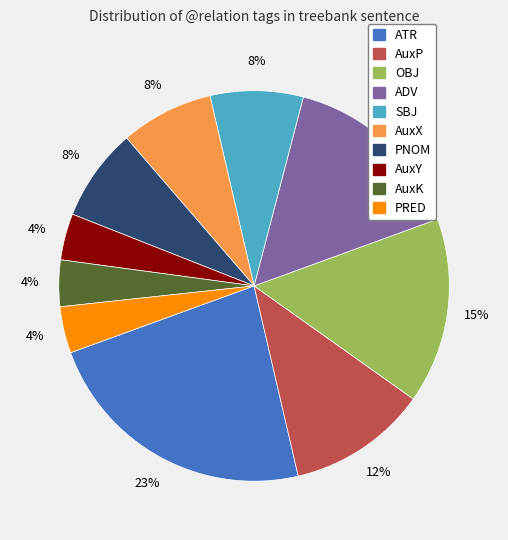

To the nearest percent, what is the difference between the AuxX and SBJ slice percentages?

0%